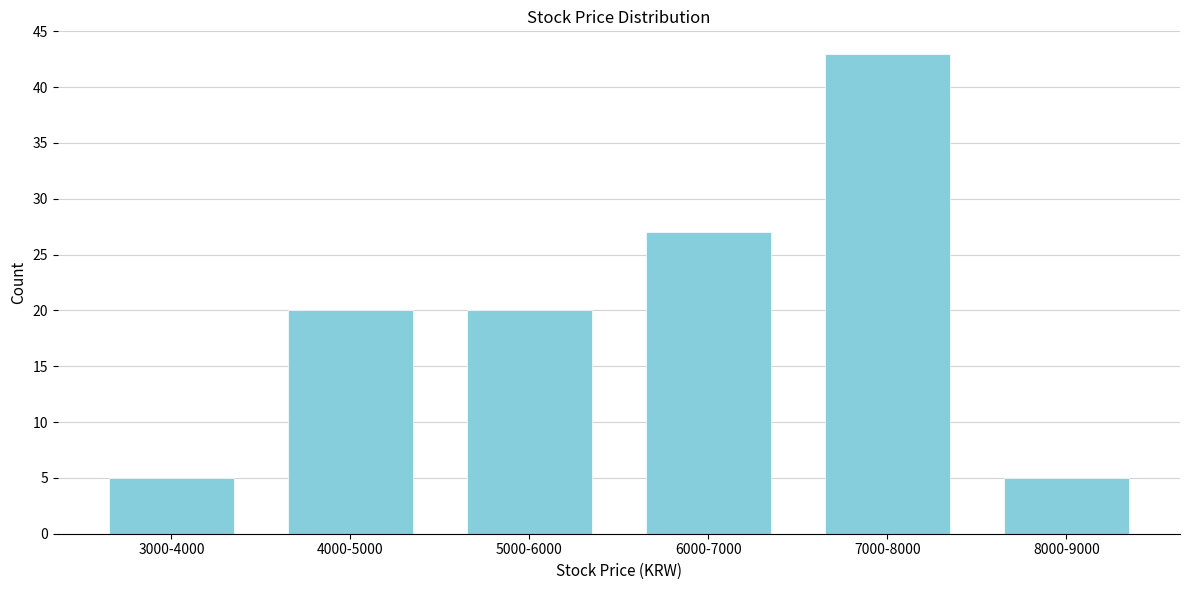

Reading right to left, transcribe all the data shown in this chart.

8000-9000=5	7000-8000=43	6000-7000=27	5000-6000=20	4000-5000=20	3000-4000=5